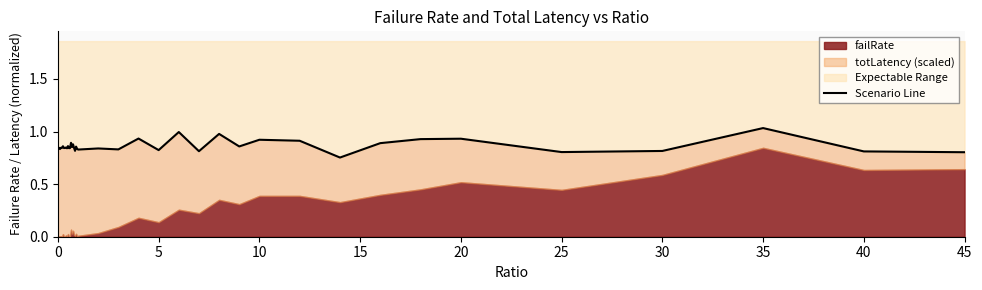

What is the sum of all values?

34.5